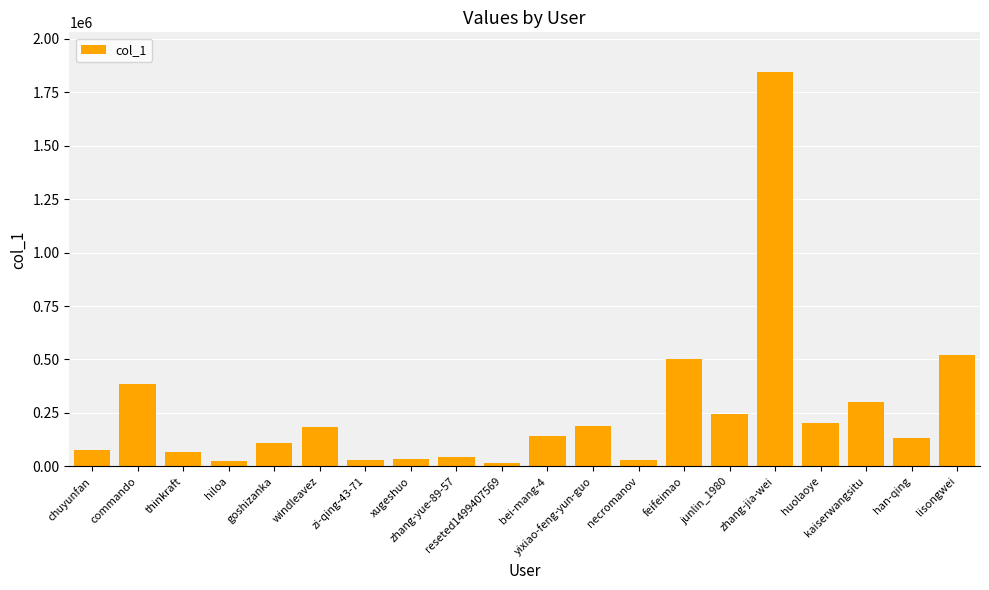

Approximately how many times larger is the value at commando compared to feifeimao?

0.8